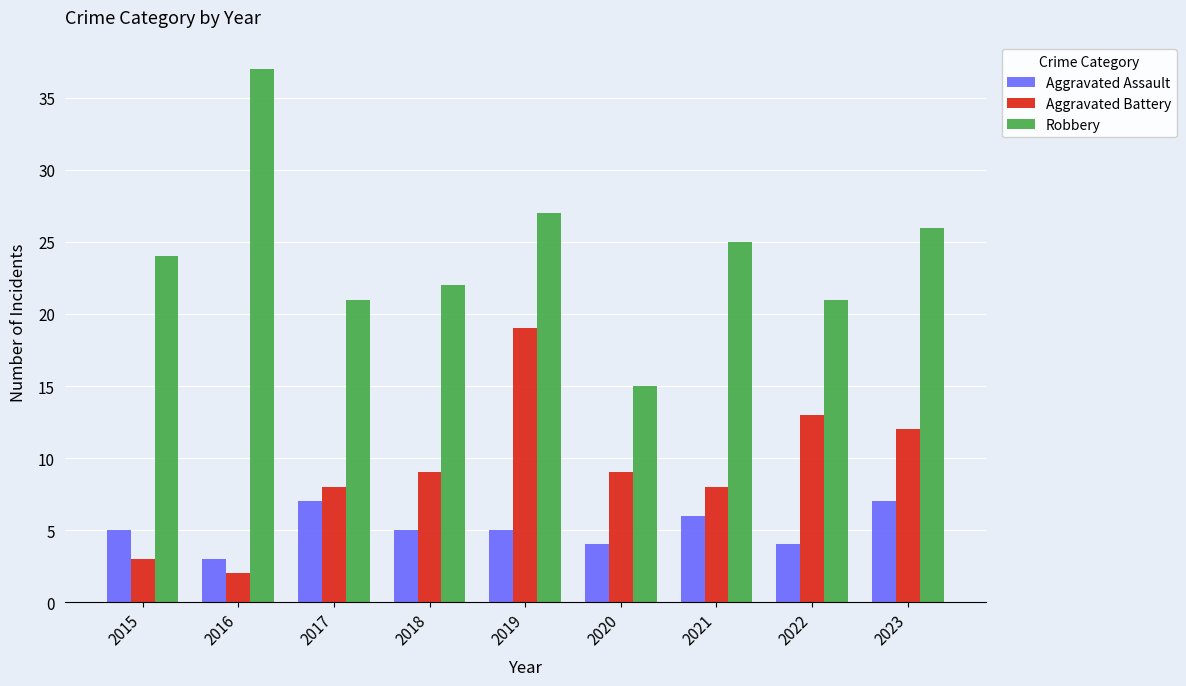

What is the sum of the Aggravated Assault values at 2019 and 2017?

12